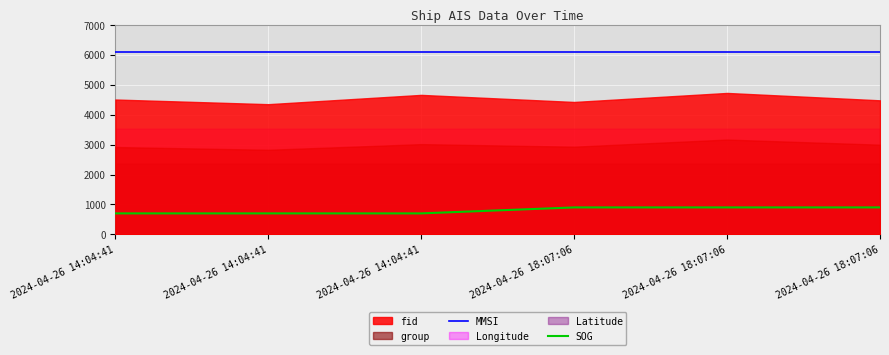

True or false: MMSI and SOG intersect in this chart.

False